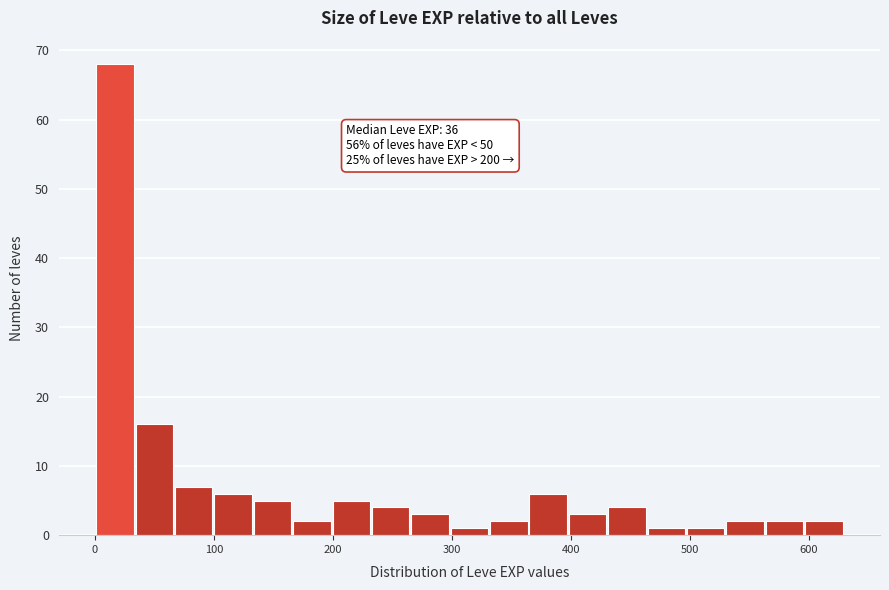

Around what value on the x-axis is the tallest bar? Give the approximate position of its centre, as read against the axis.

20